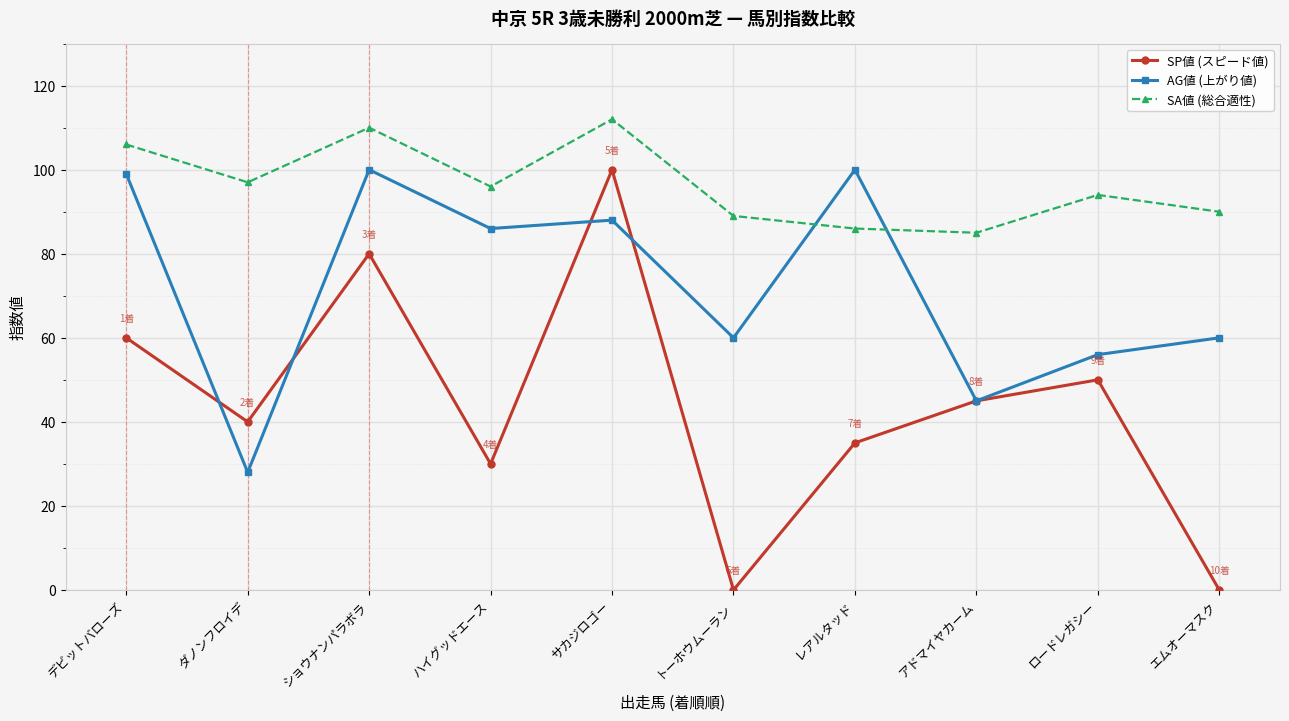

Rank the series by their average value, from highest to lowest.

SA値 (総合適性), AG値 (上がり値), SP値 (スピード値)